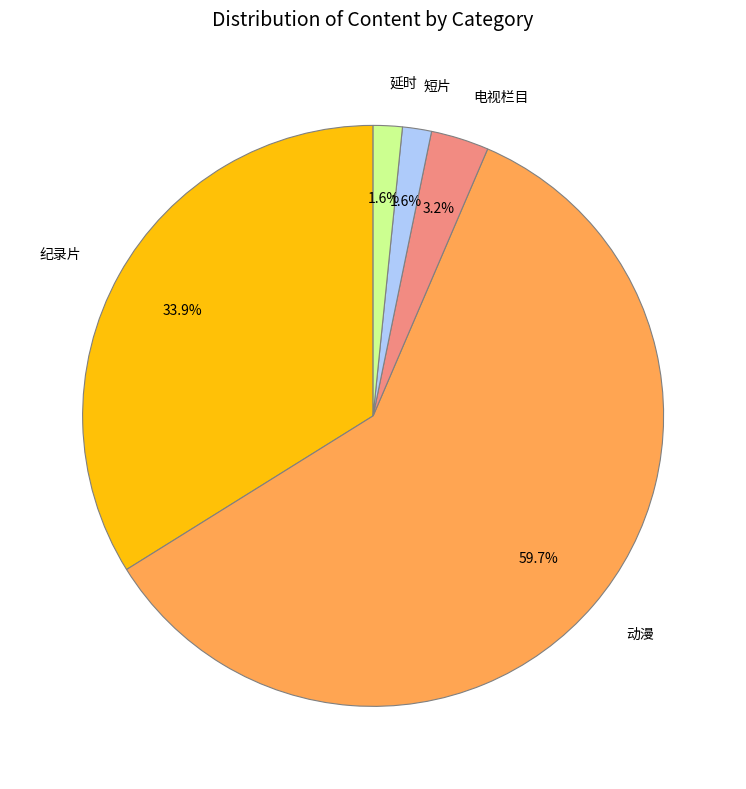

What is the majority slice?

动漫